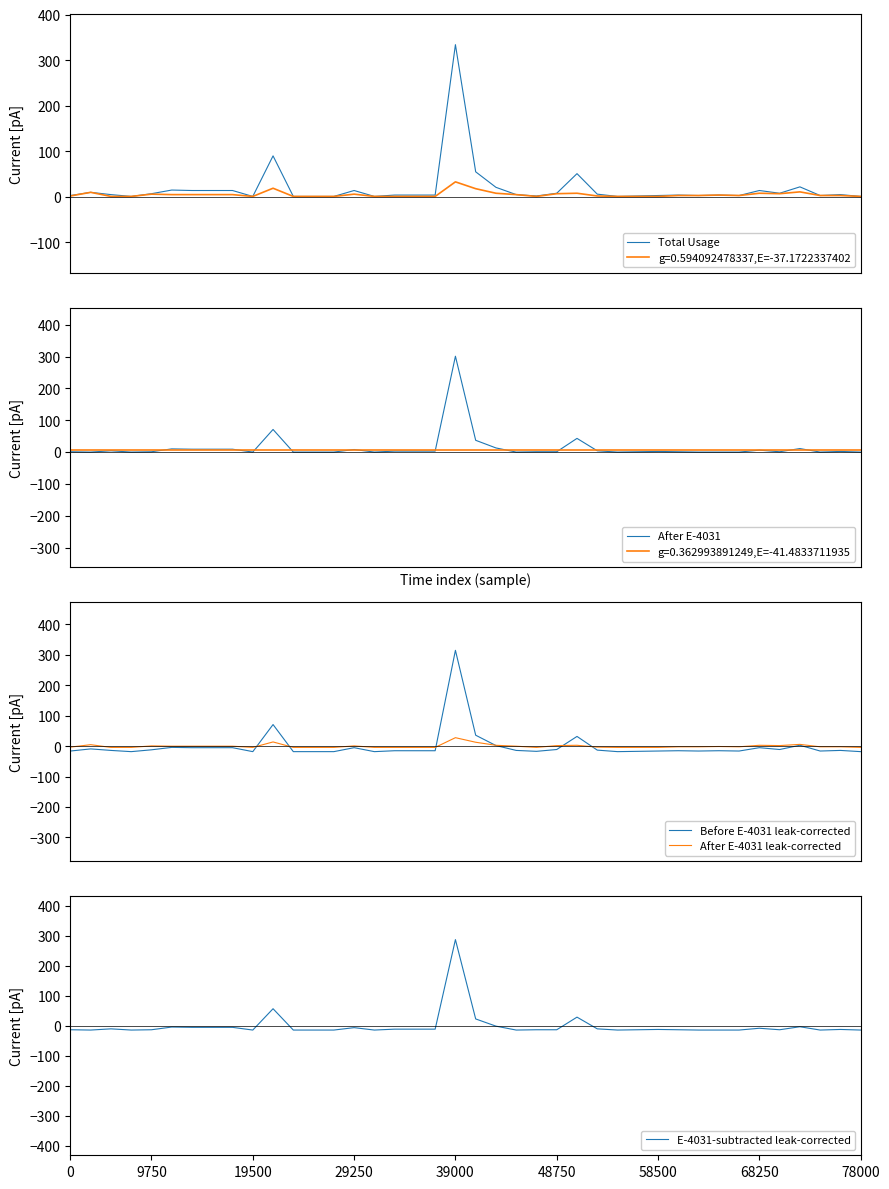

Where is After E-4031 nearest to the value 150?

10